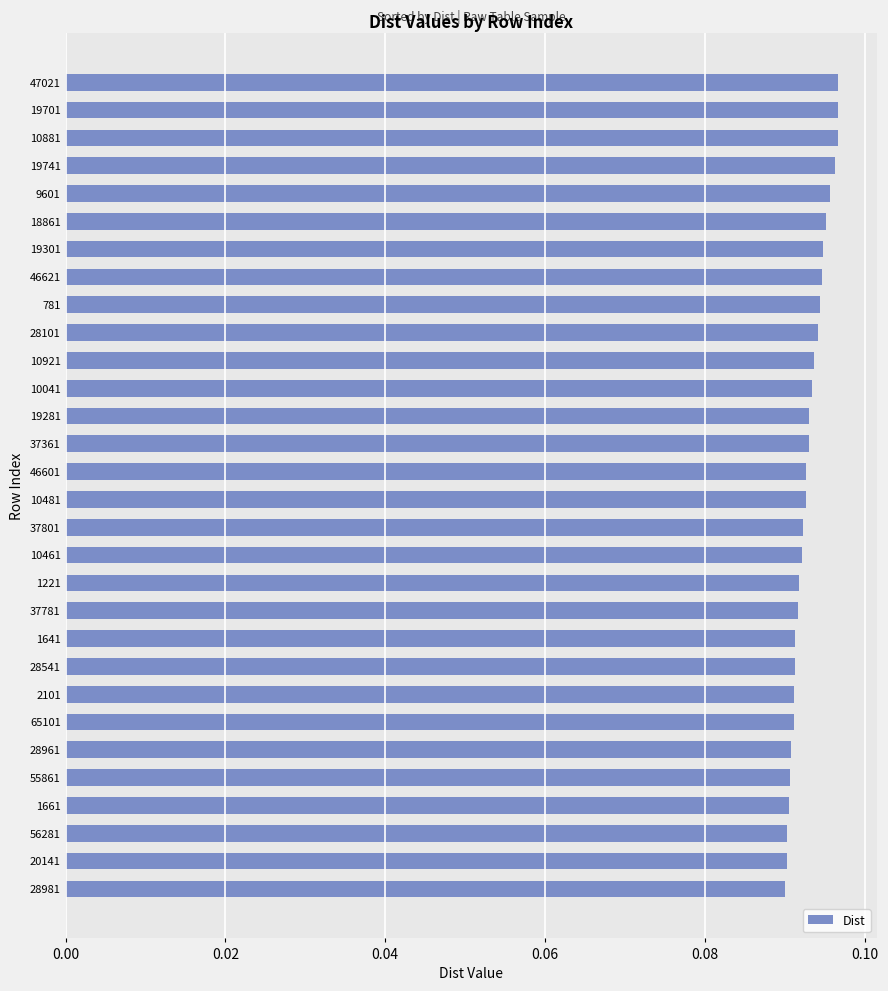

The value at 55861 is 0.0. True or false?

False